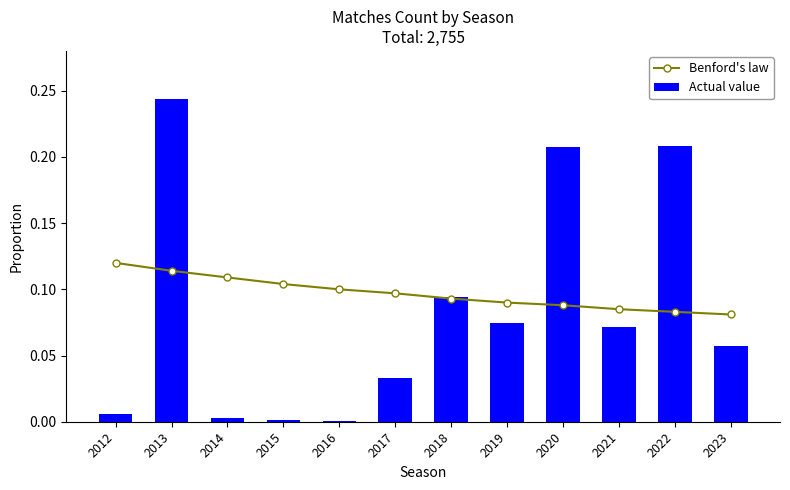

The value of Benford's law at 2022 is 0.0. True or false?

False